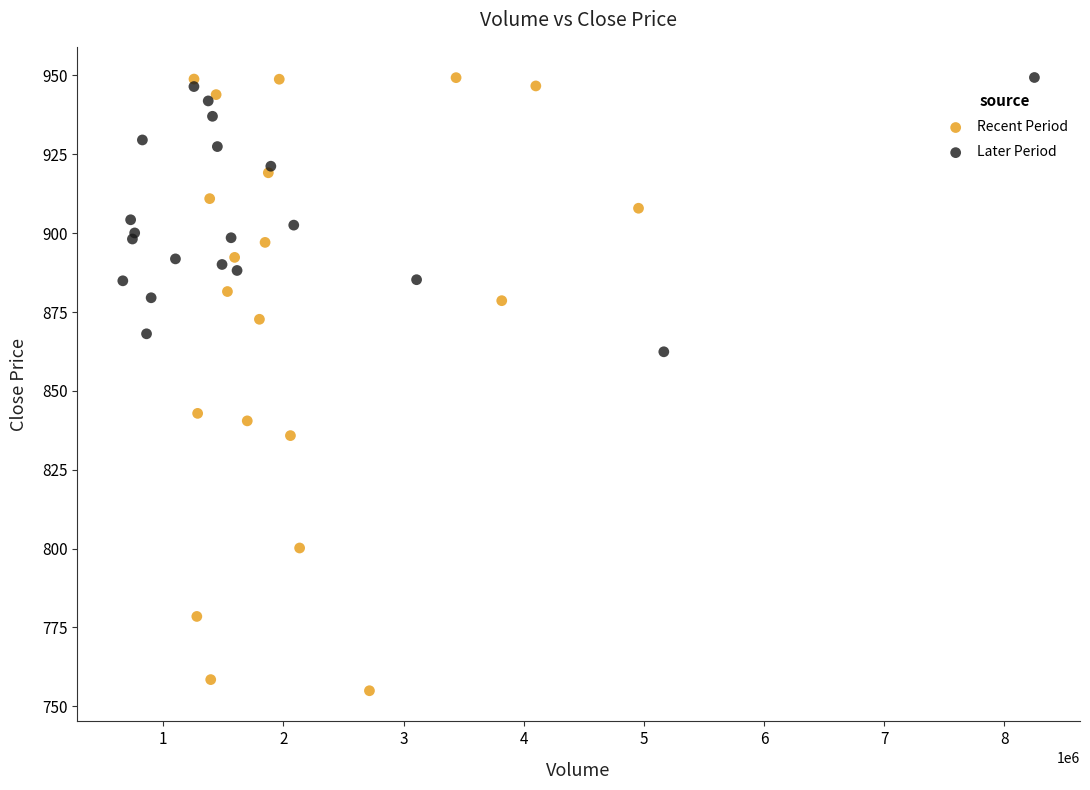

Which series contains the lowest Y value?

Recent Period